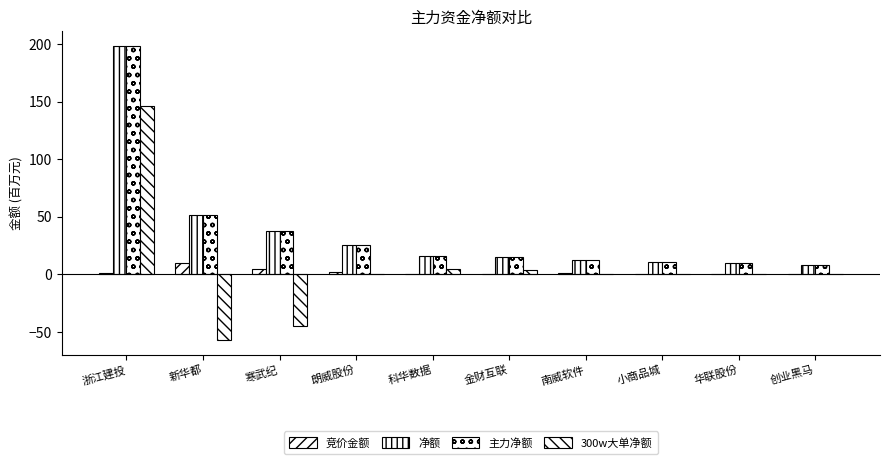

How many series are shown in this chart?

4